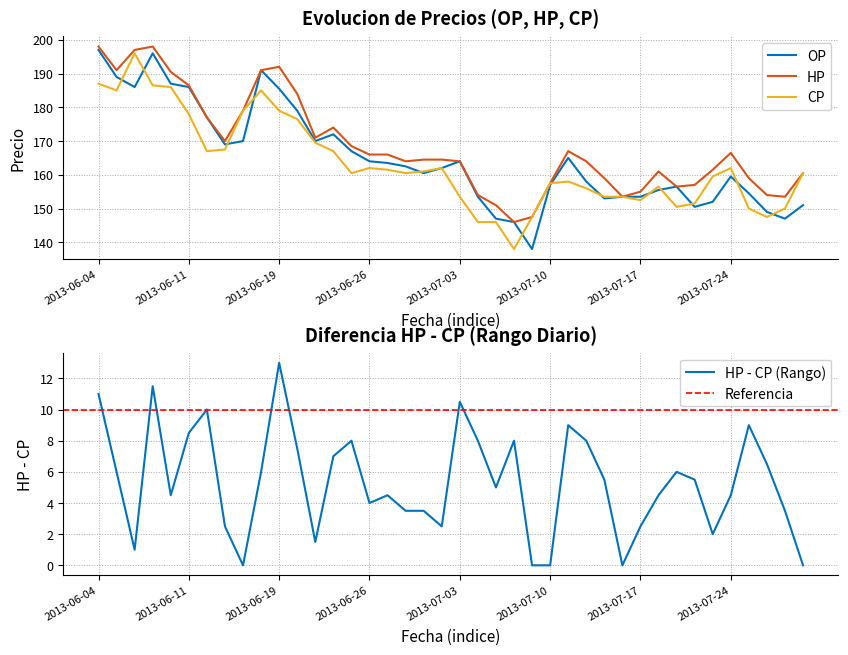

True or false: OP and CP cross at least once.

True